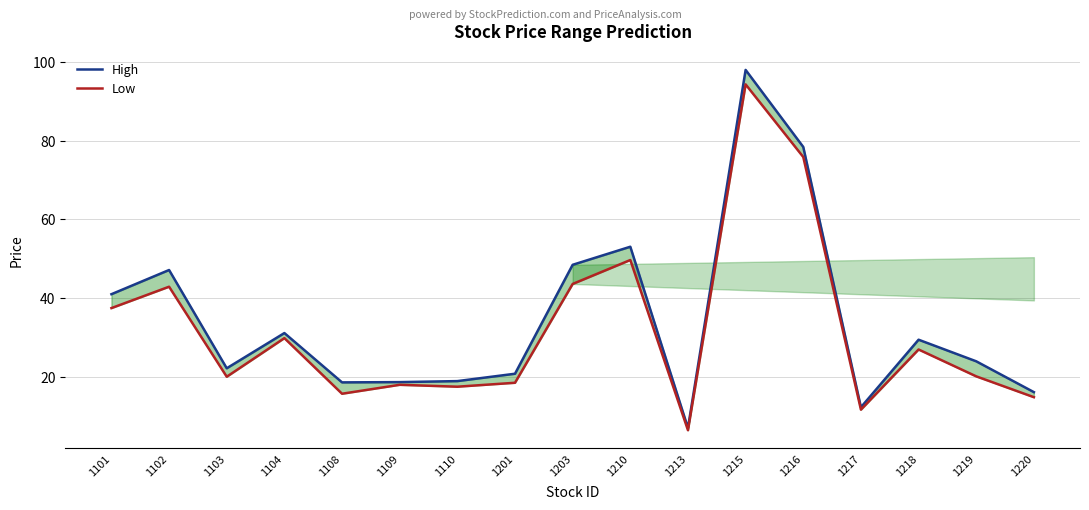

Read the Low value at 1104.

29.8